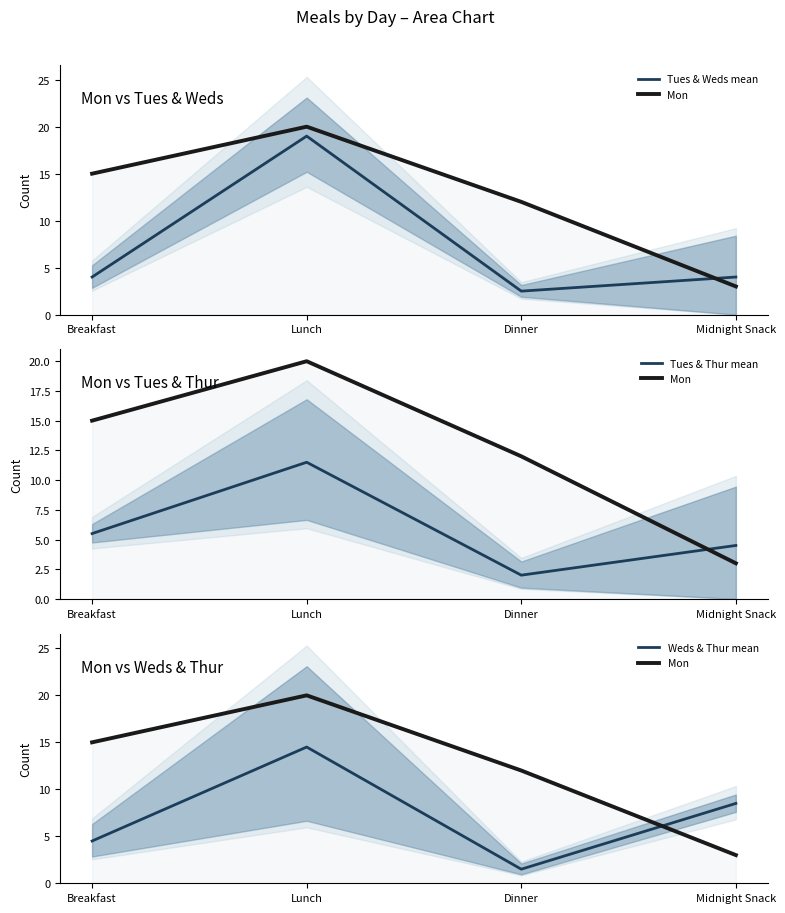

What position from the left is Dinner?

3